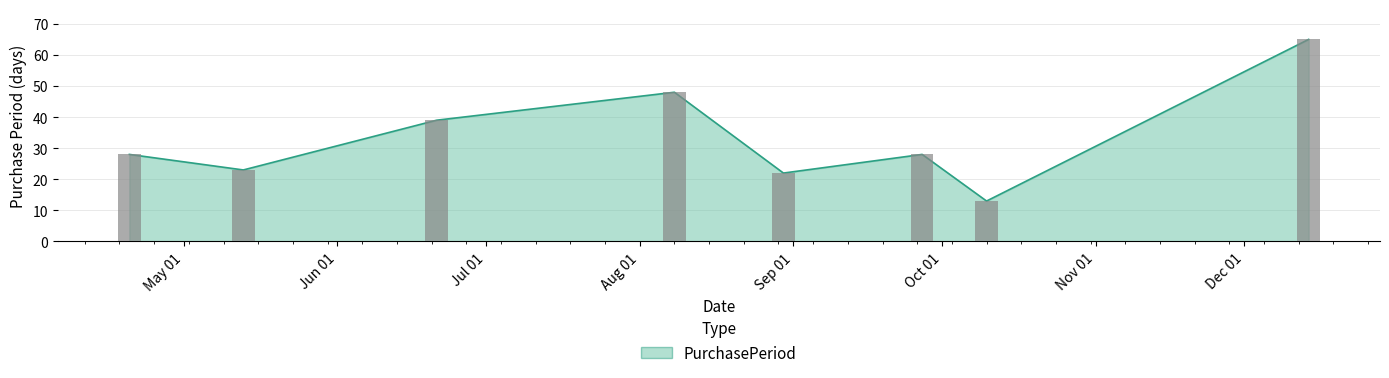

Which has a higher value, 2016-06-21 or 2016-09-27?

2016-06-21